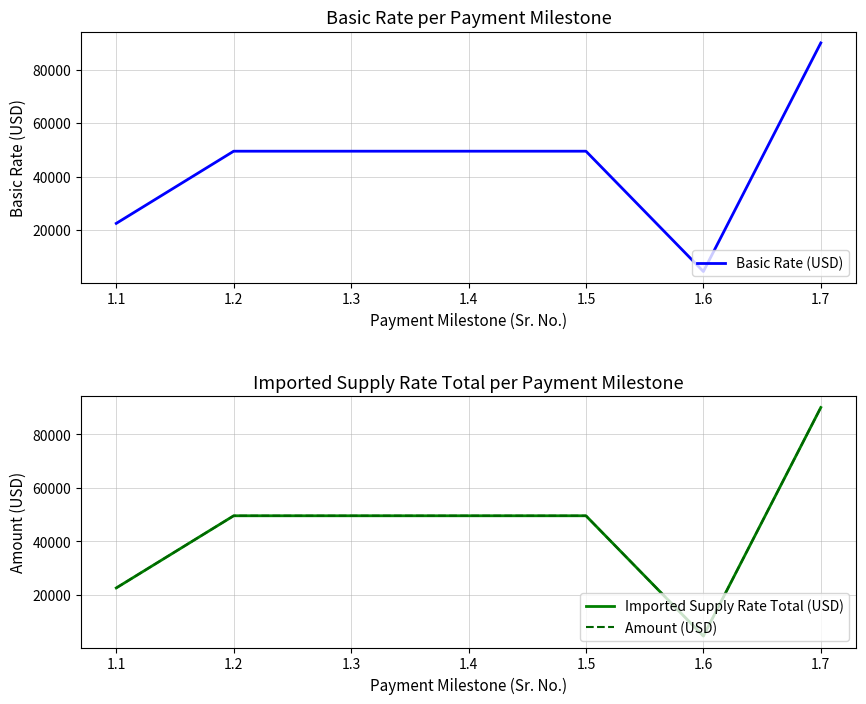

True or false: Basic Rate (USD) and Amount (USD) intersect in this chart.

False